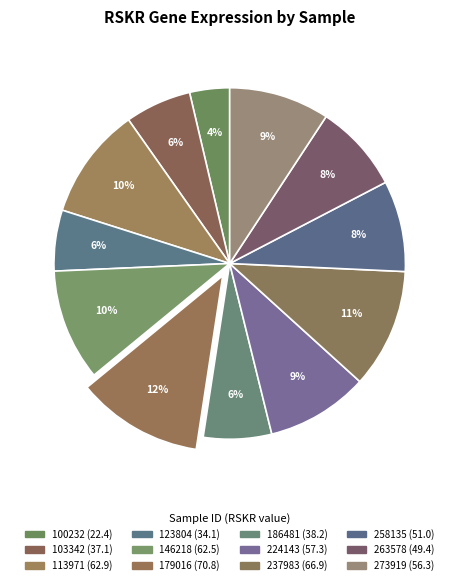

How many segments does this pie chart have?

12